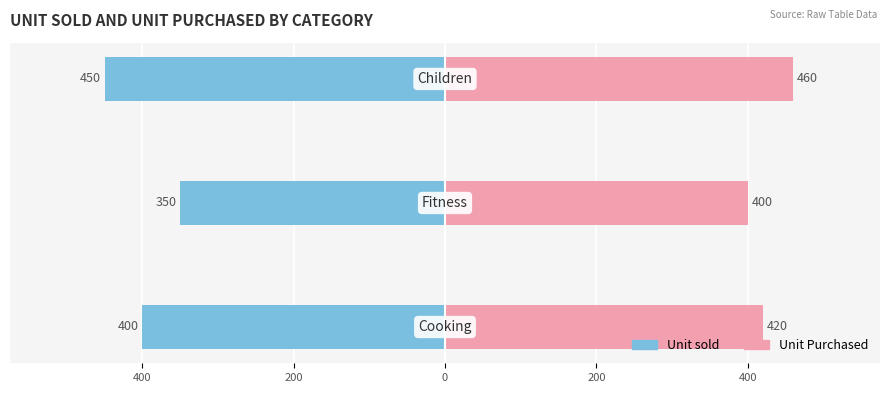

What is the difference between the maximum and minimum values in the Unit Purchased series?

60